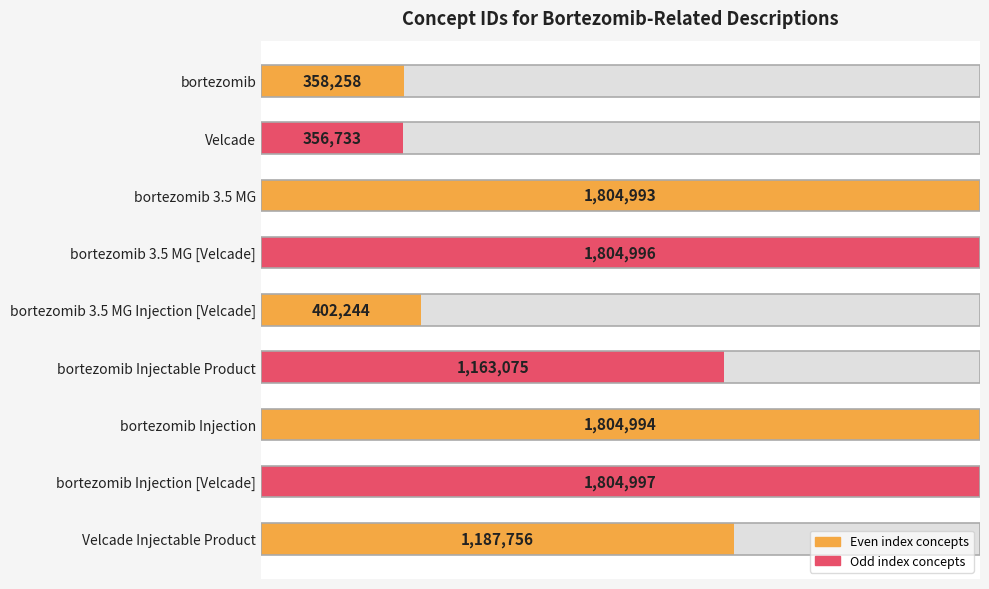

Reading left to right, what are all the values shown in this chart?

0.2	0.2	1.0	1.0	0.2	0.6	1.0	1.0	0.7